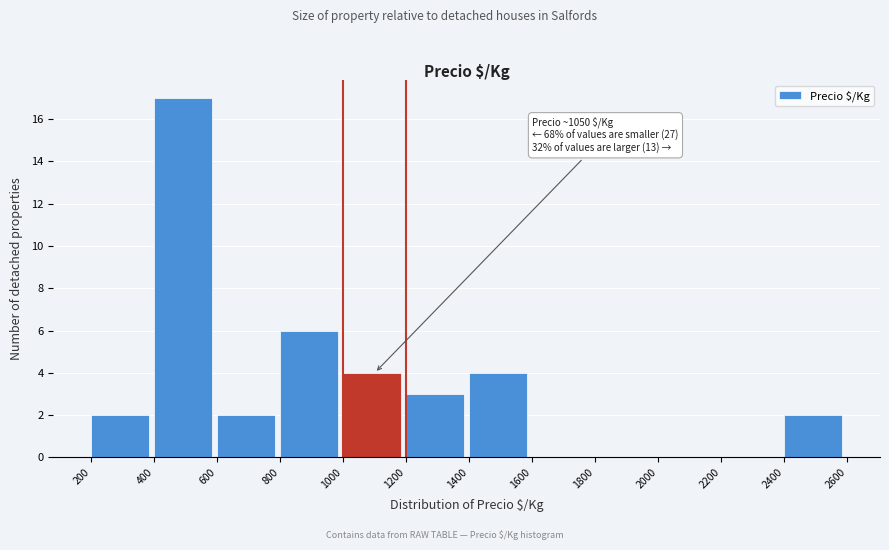

Over which range of the x-axis is the bar tallest?

400 to 600